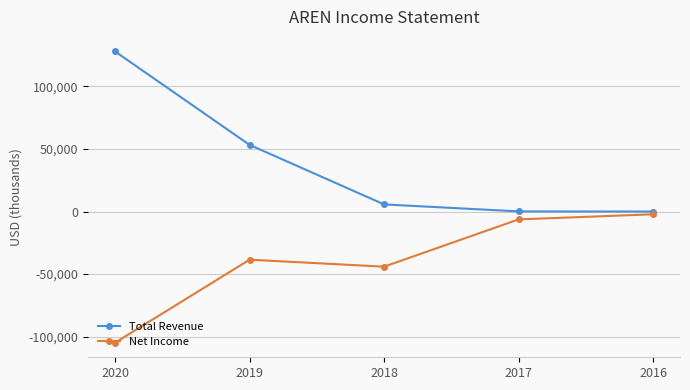

Which label corresponds to the largest value in the chart?

2020